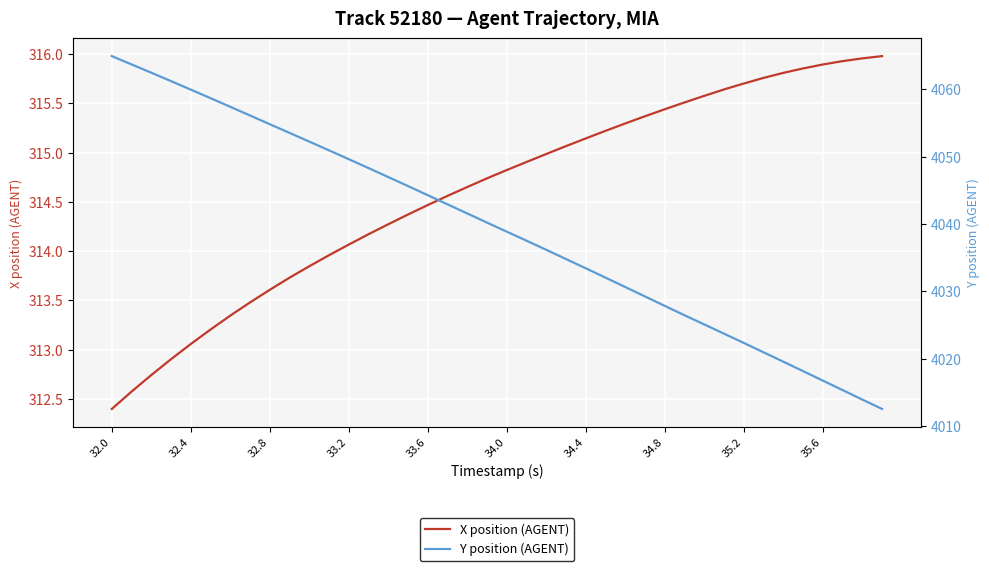

What is the lowest value of the X position (AGENT) series?

312.4